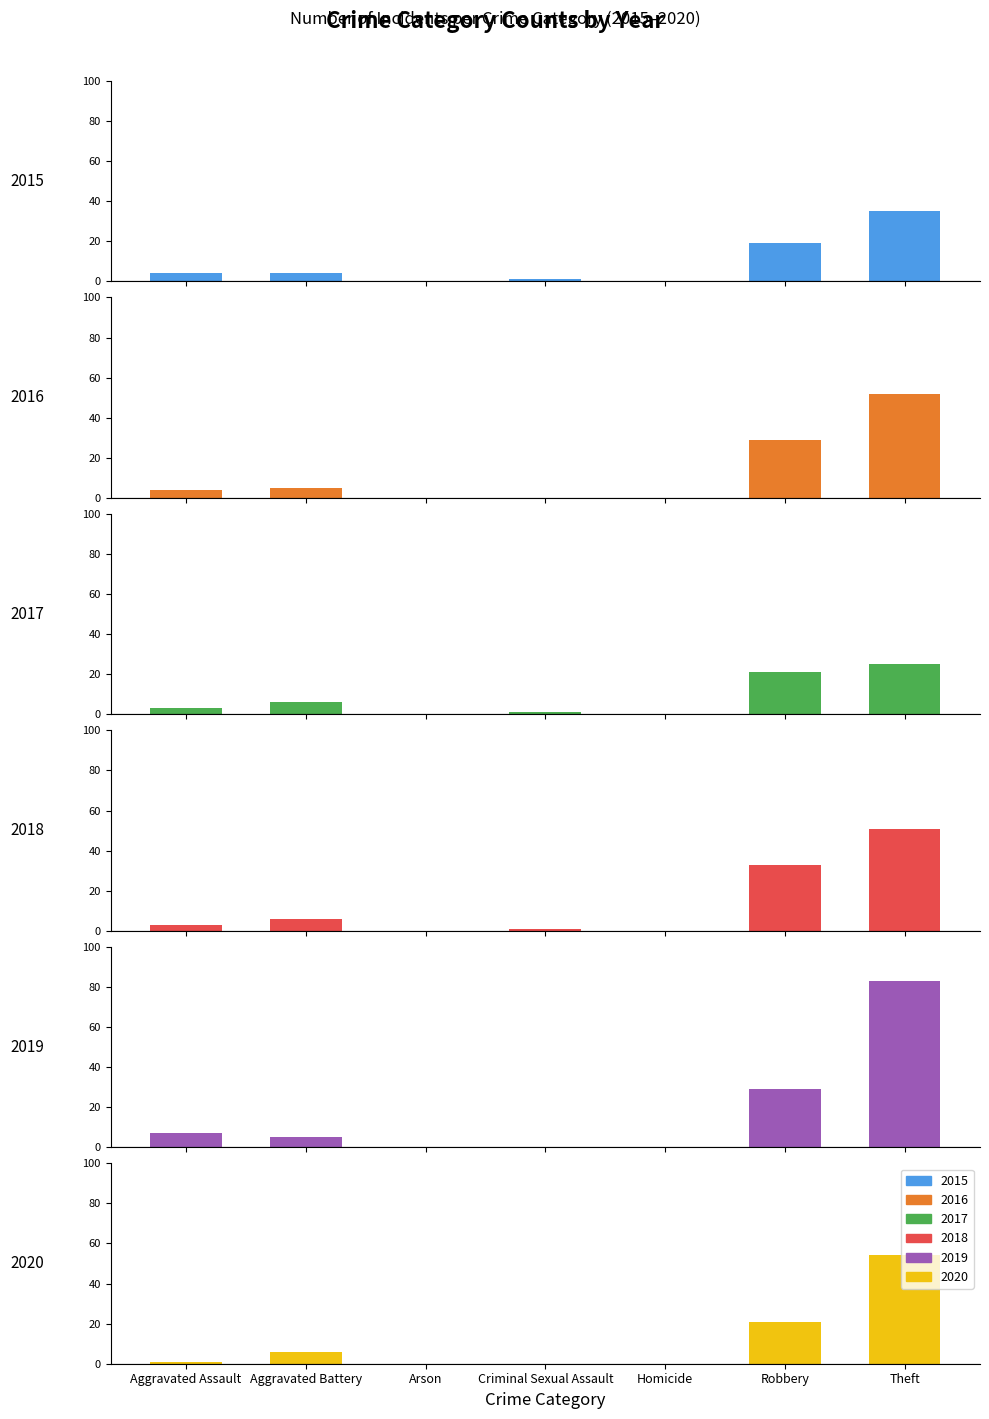

How many bars are there in each group?

6